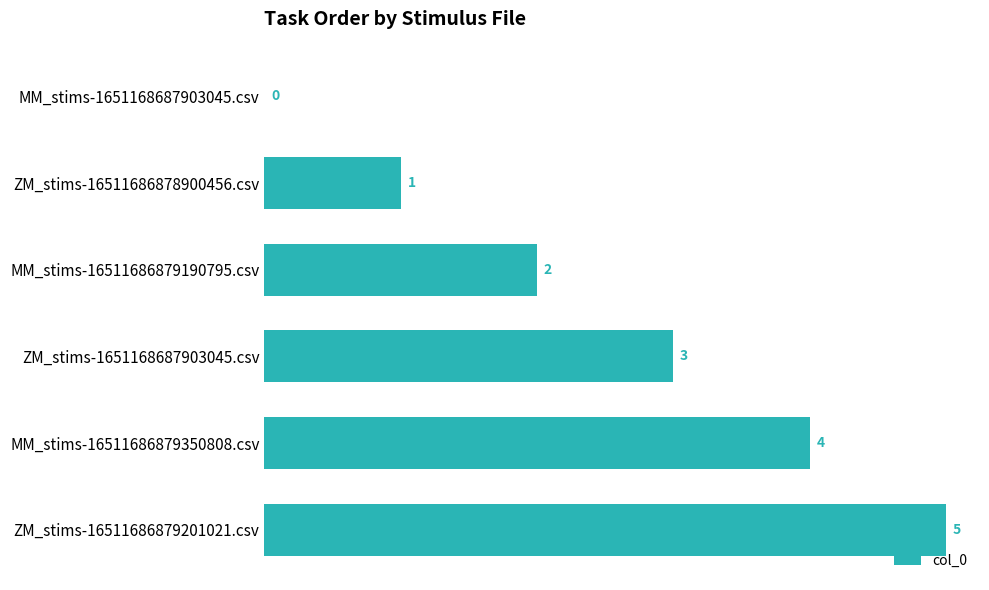

What is the change in value from ZM_stims-16511686878900456.csv to ZM_stims-16511686879201021.csv?

+4